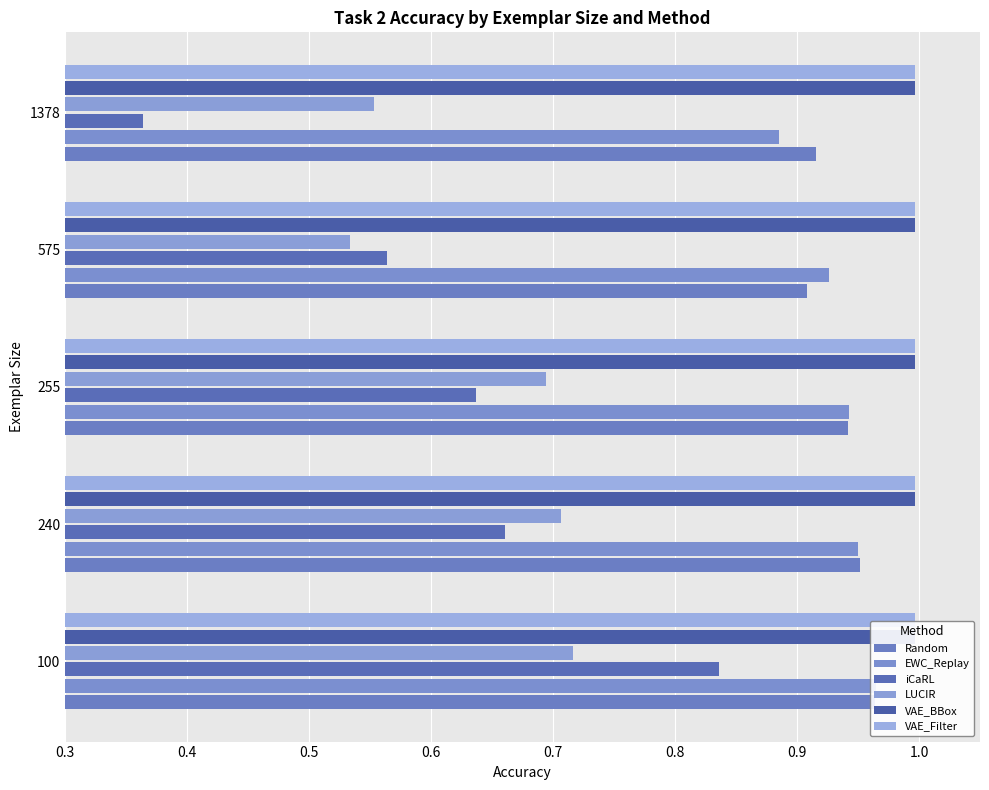

Between 0.3 and 0.7, which series saw the biggest shift?

iCaRL